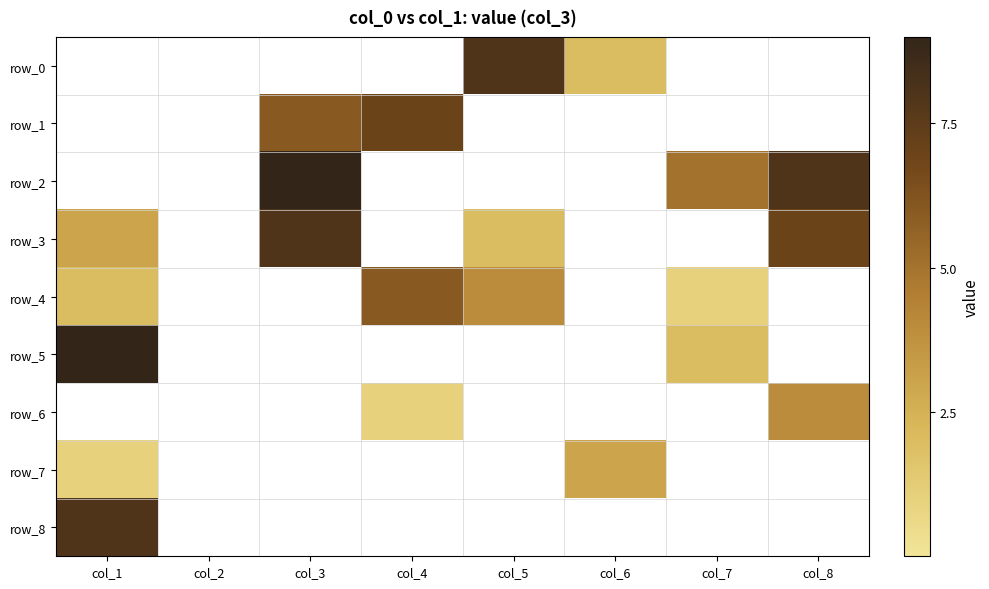

Which category has the lowest value in the row_5 series?

col_2